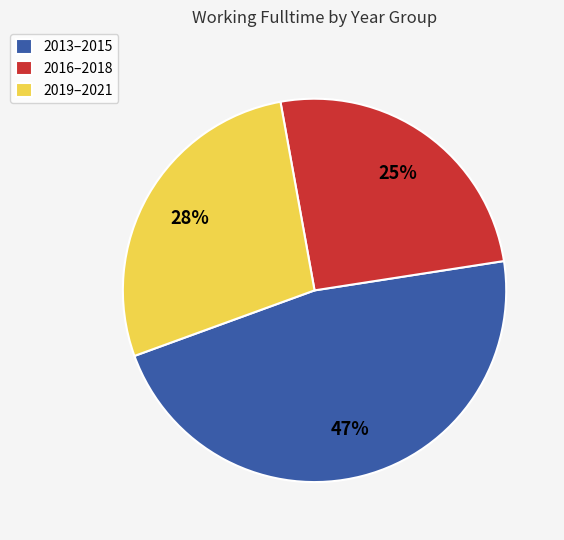

The 2013–2015 slice represents 39% of the pie. True or false?

False